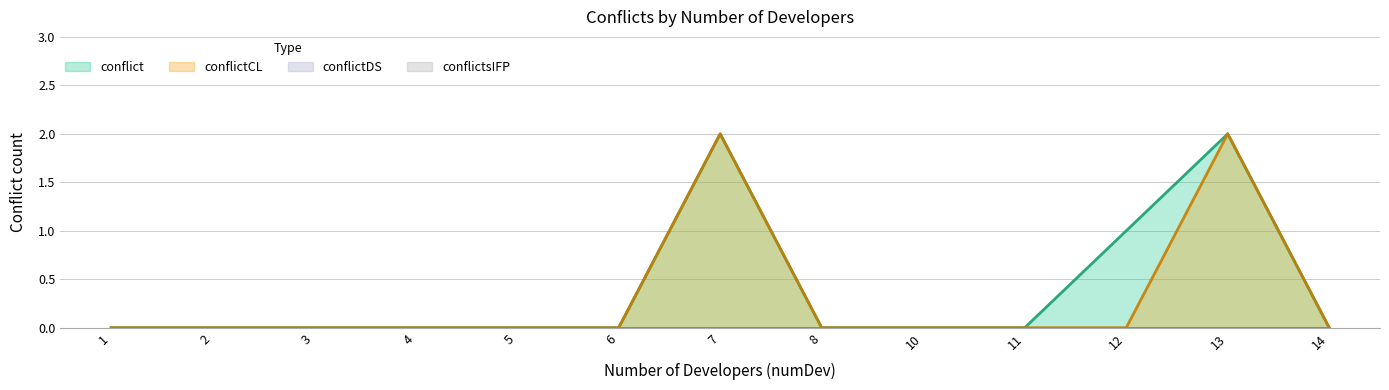

True or false: conflict has a value of -1 at 36.

False